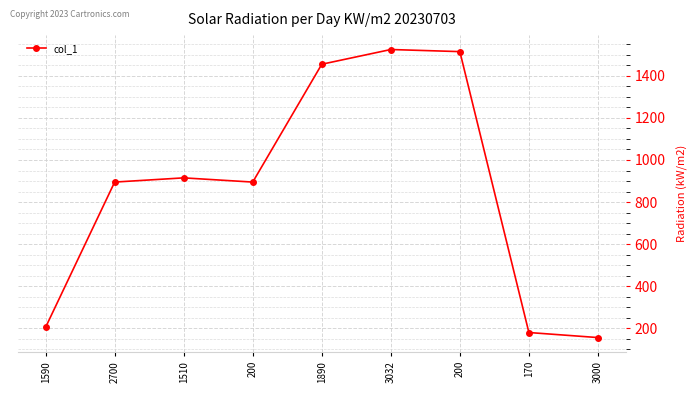

What is the difference between the maximum and minimum values?

1369